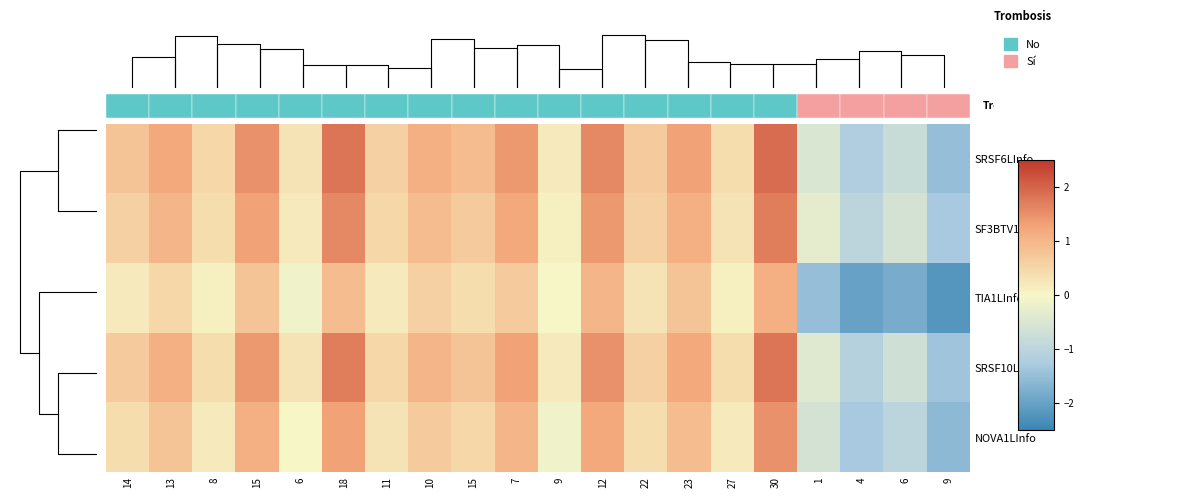

At which category is the sum across all series the highest?

30